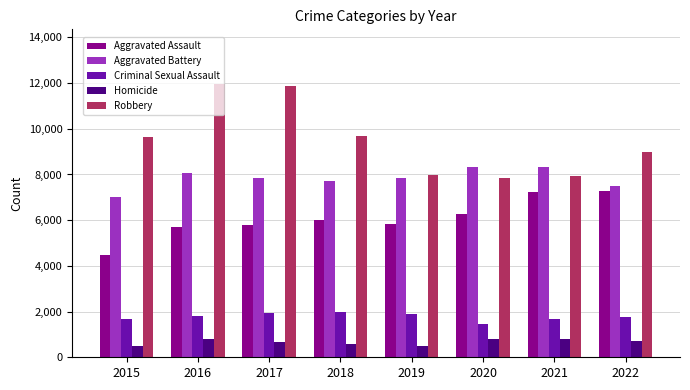

What is the maximum value for Aggravated Assault?

7277